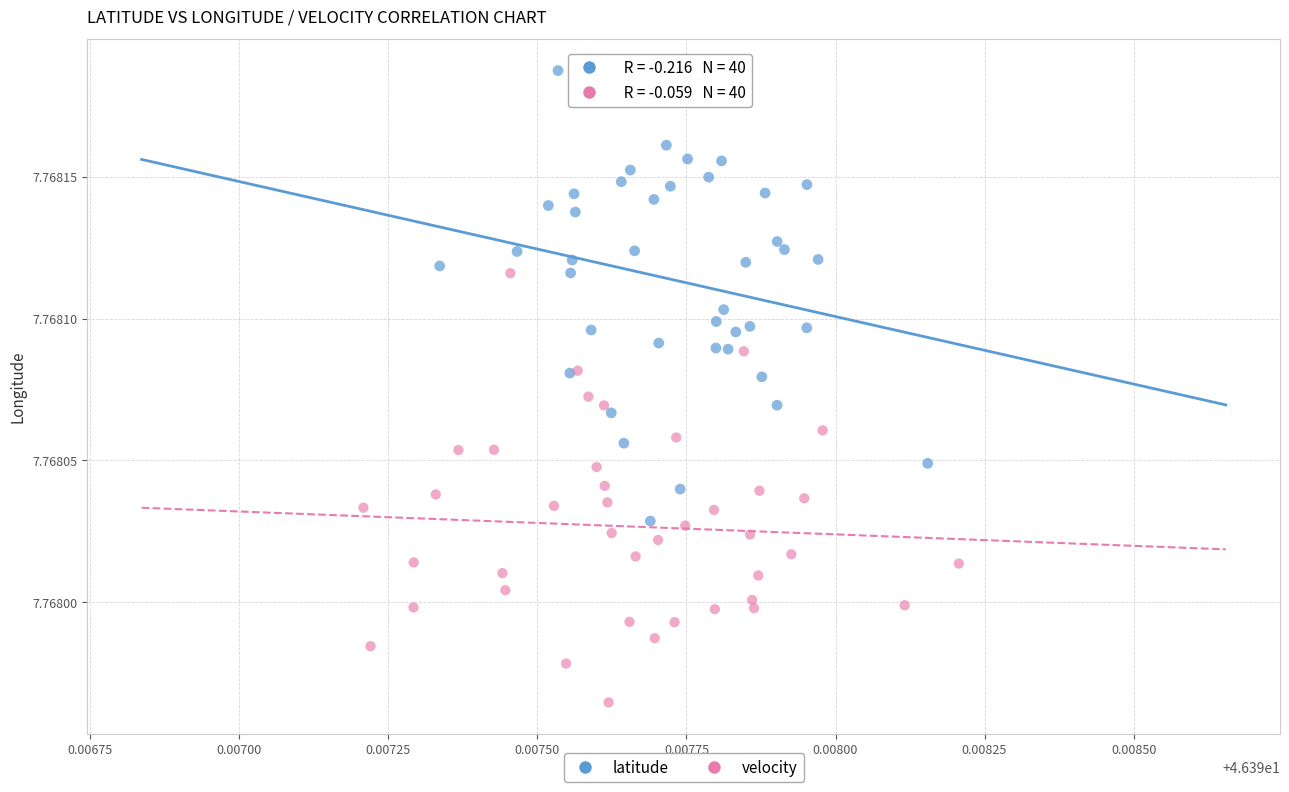

Which series contains the highest Y value?

latitude